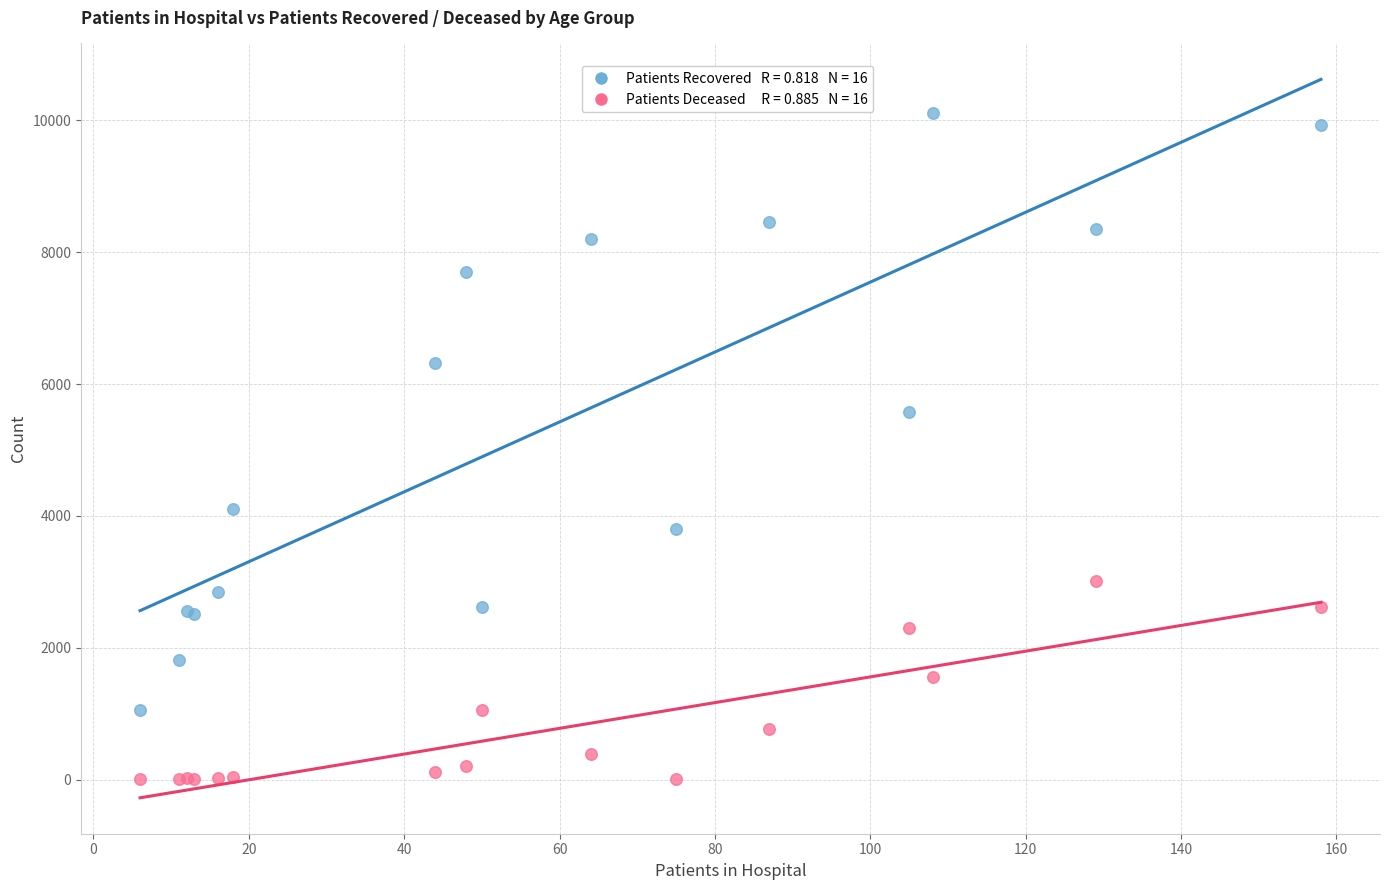

Across all series, what Y value is closest to 5058?

5580